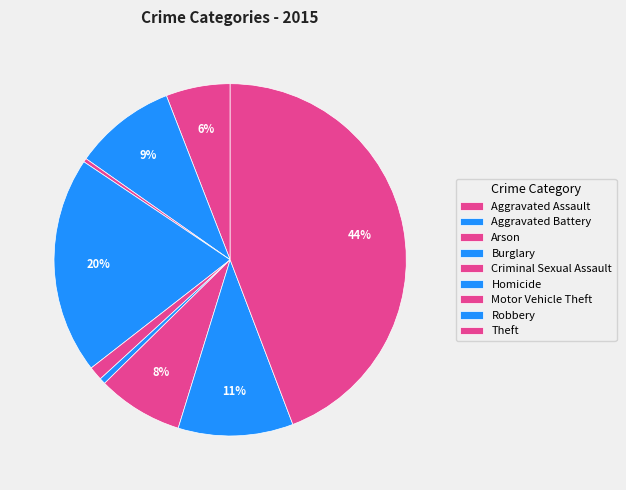

To the nearest percent, what percentage of the pie is Burglary?

20%